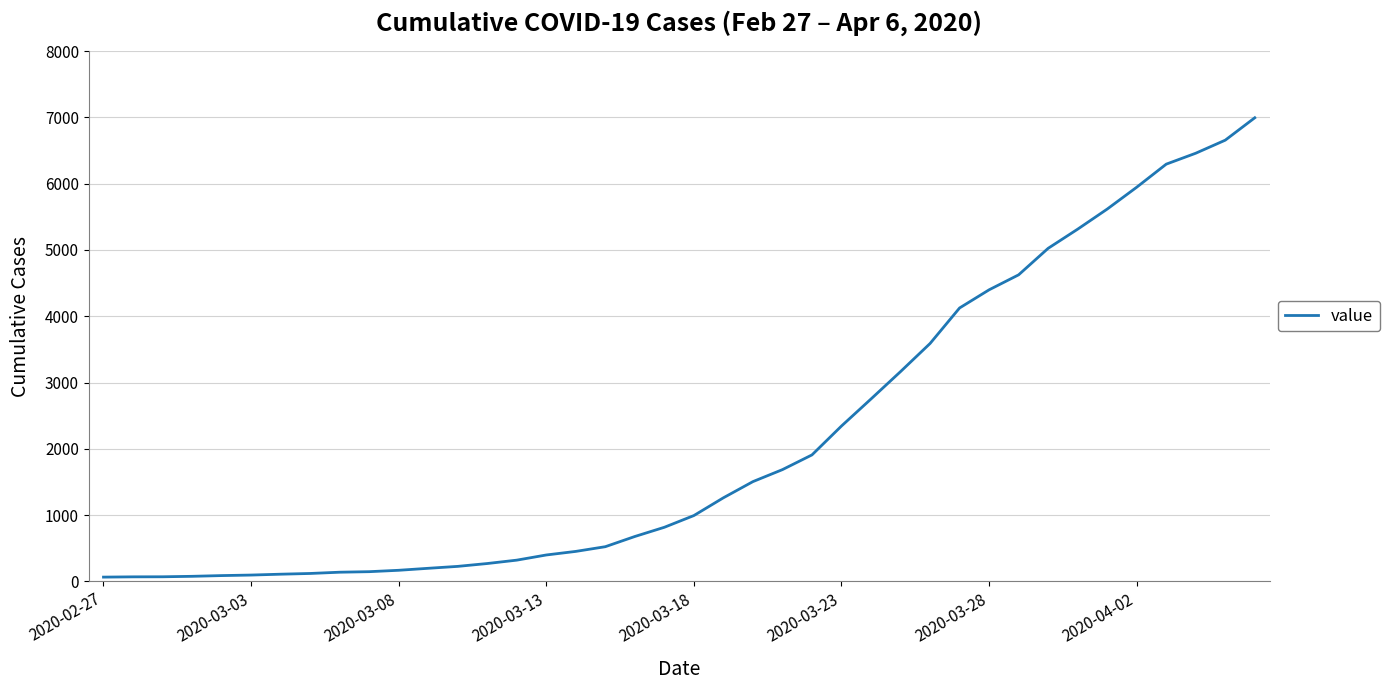

What is the difference between the maximum and second lowest values?

6927